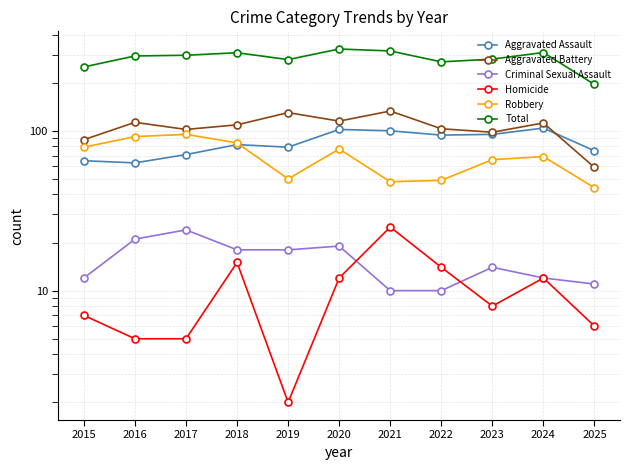

What is the total value across all series at 2023?

562